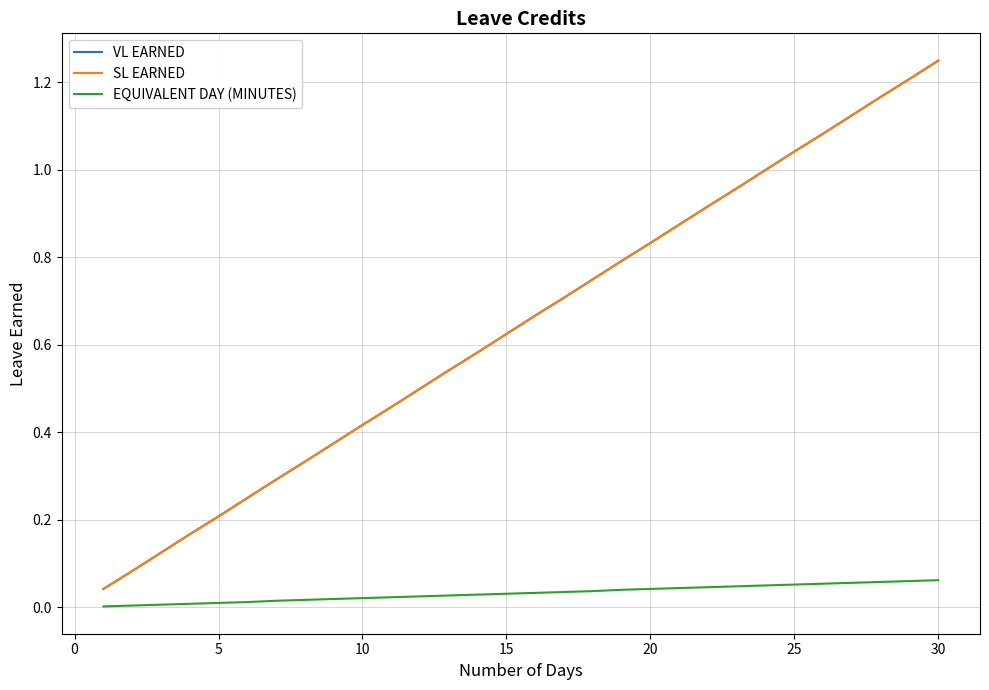

True or false: SL EARNED has more than 0 interior local peaks.

False